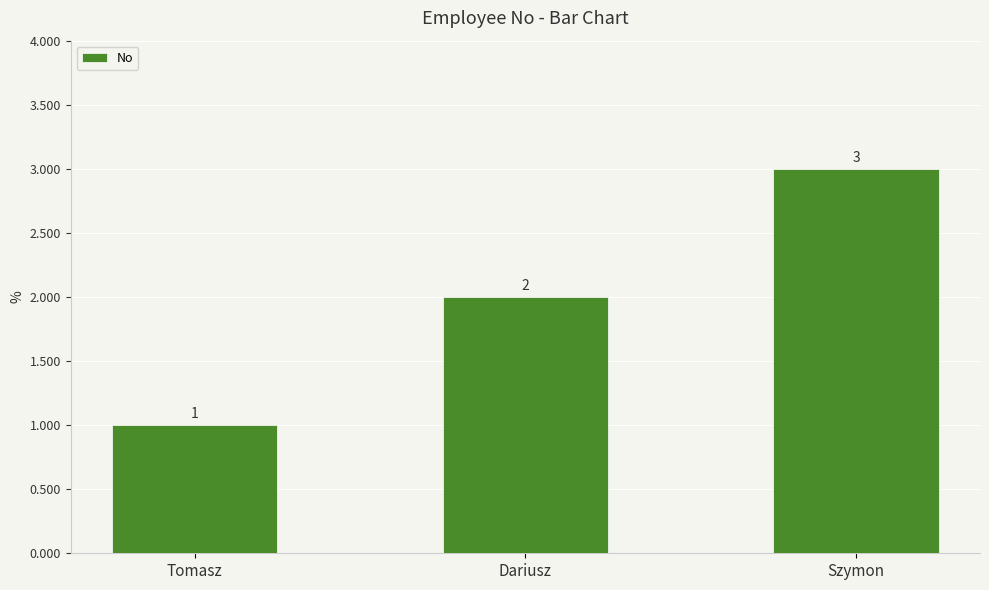

What is the smallest value displayed?

1